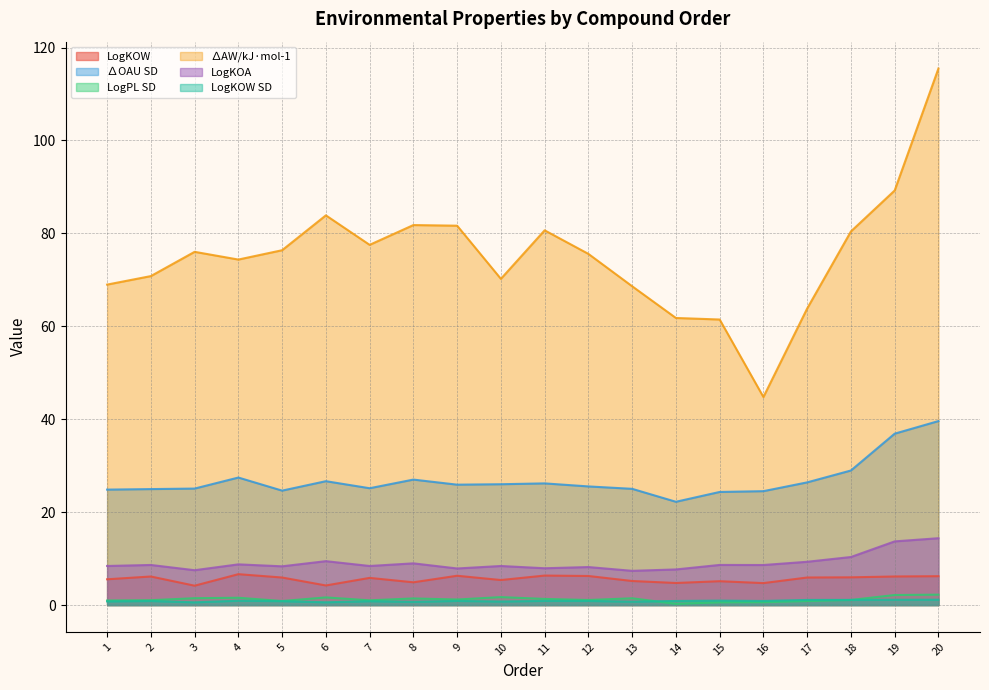

What is the difference between the highest and lowest values at 18?

79.3